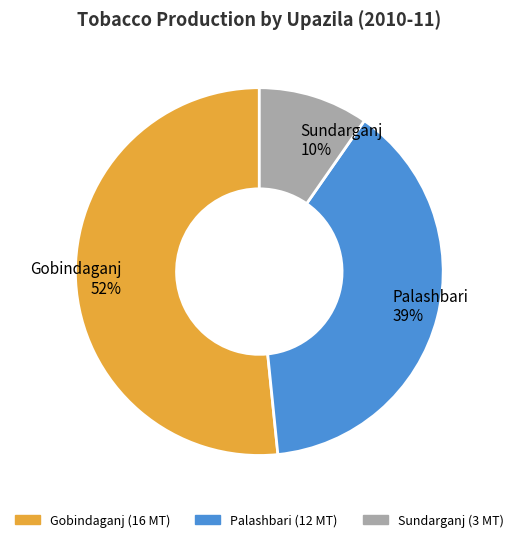

Is Gobindaganj the majority of the pie?

Yes